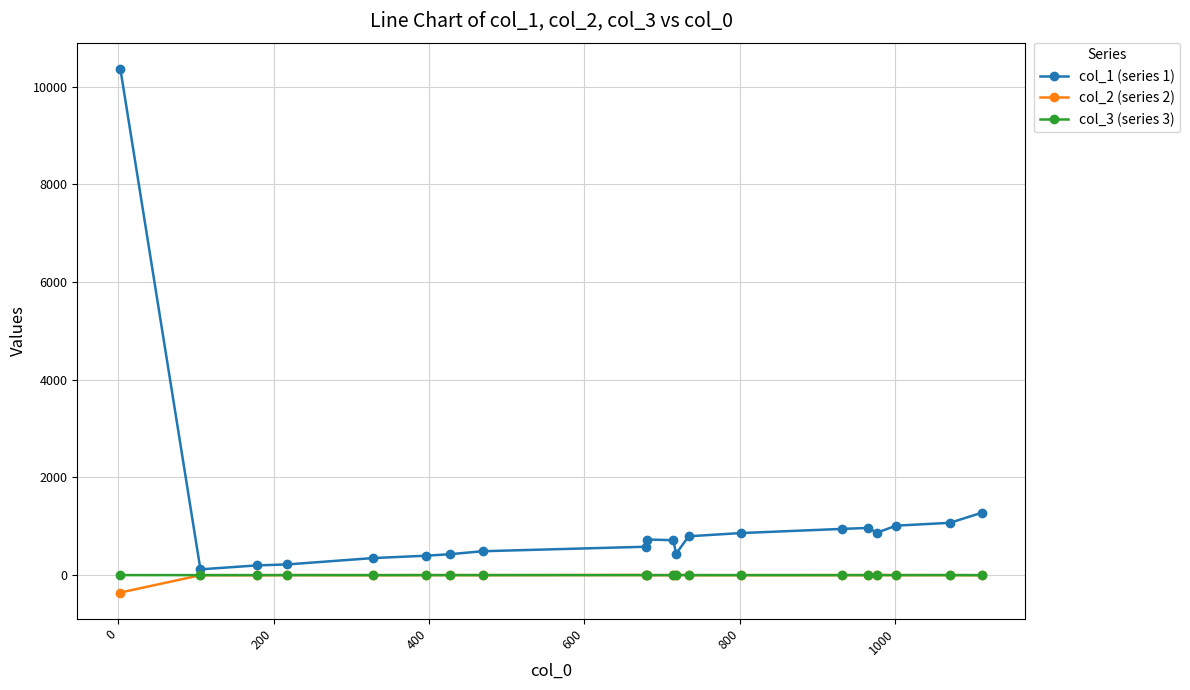

Which series has the largest total across all categories?

col_1 (series 1)